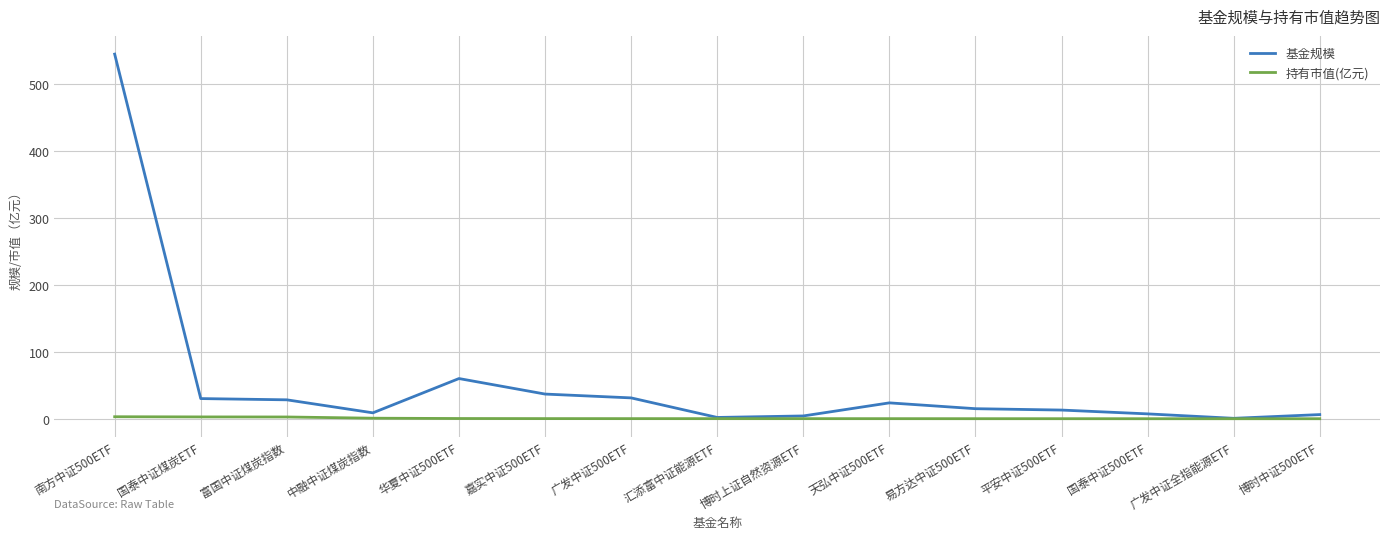

At how many categories does at least one series exceed 173?

1